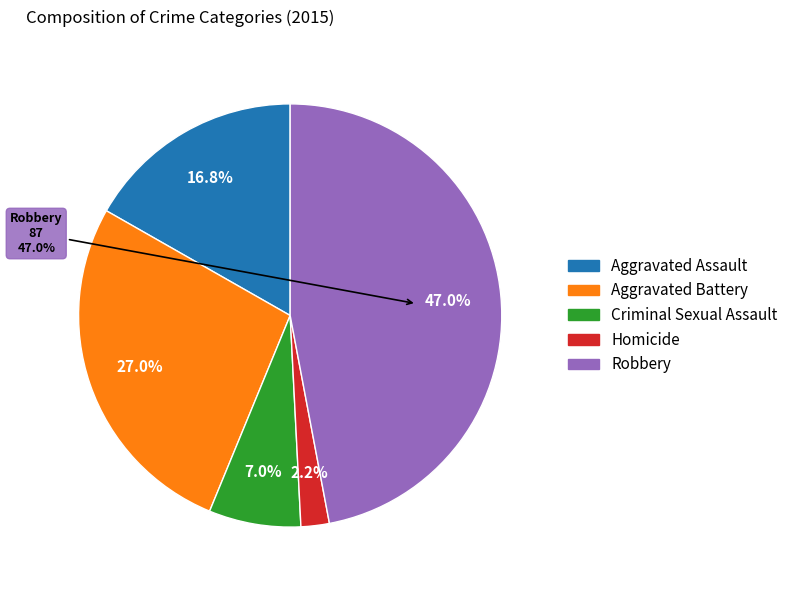

To the nearest percent, what is the difference between the largest and smallest slice percentages?

45%